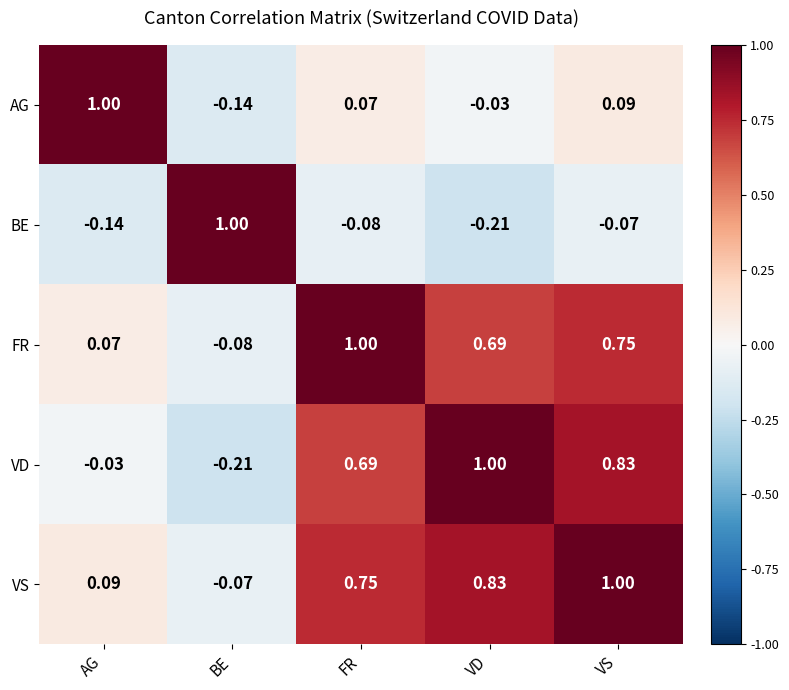

Which category has the lowest value in the VD series?

BE